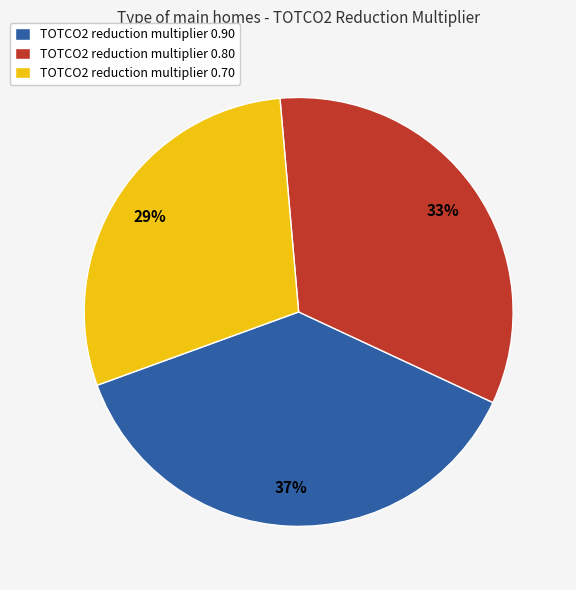

To the nearest percent, what is the combined percentage of TOTCO2 reduction multiplier 0.90 and TOTCO2 reduction multiplier 0.70?

67%